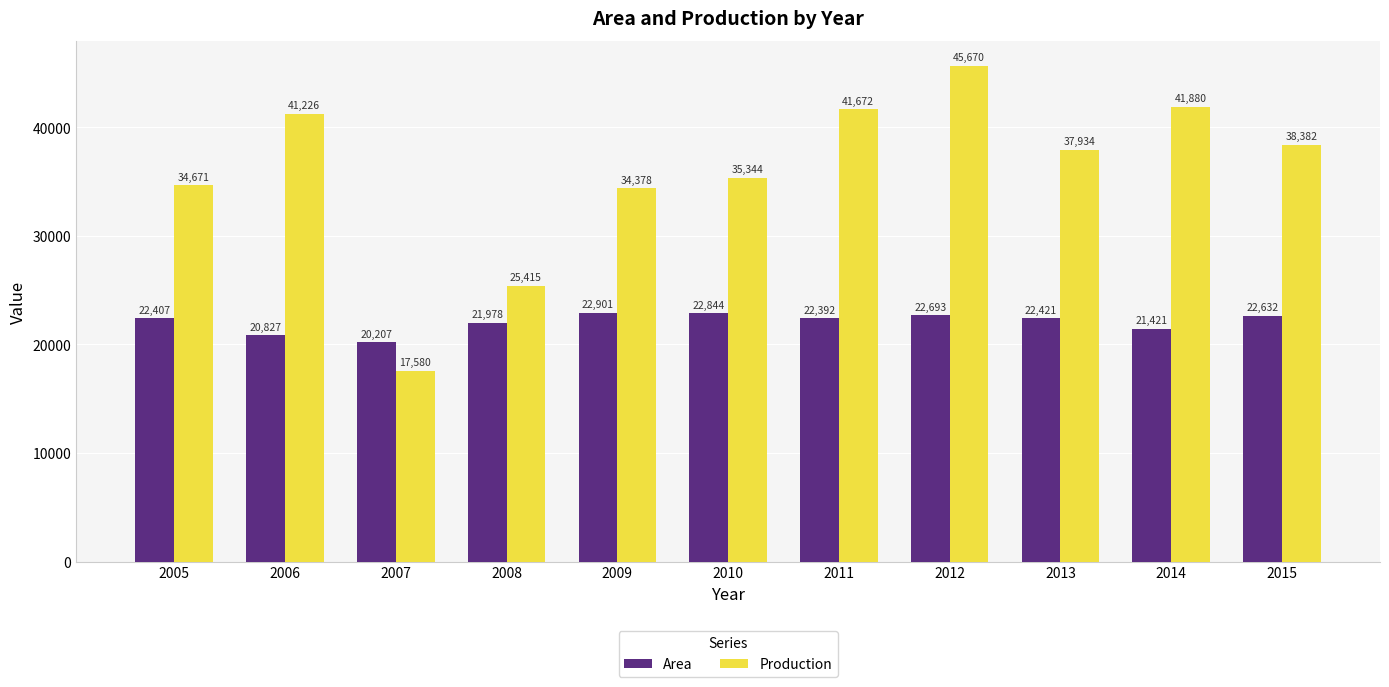

What are all the series names shown in the legend?

Area, Production